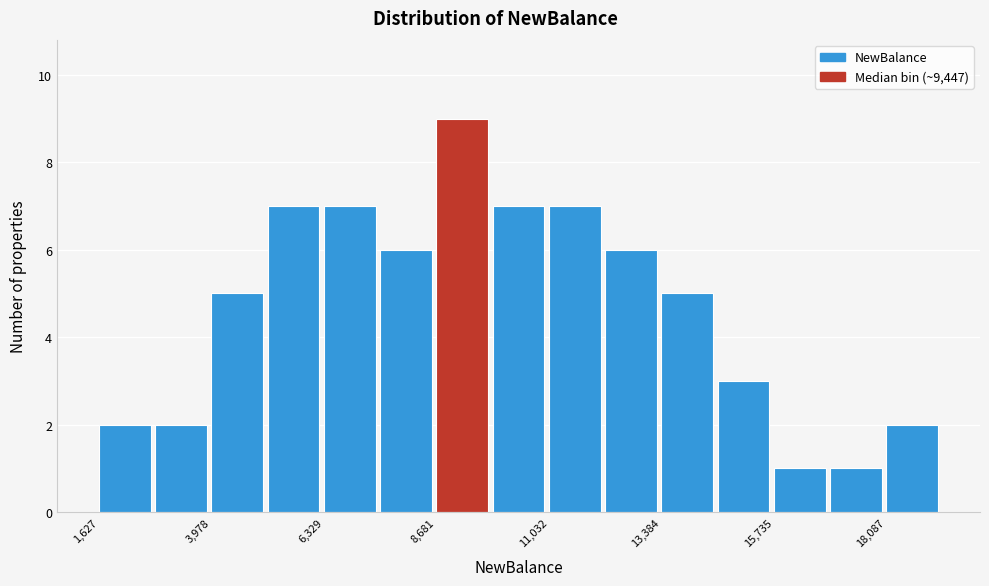

Around what value on the x-axis is the tallest bar? Give the approximate position of its centre, as read against the axis.

9000